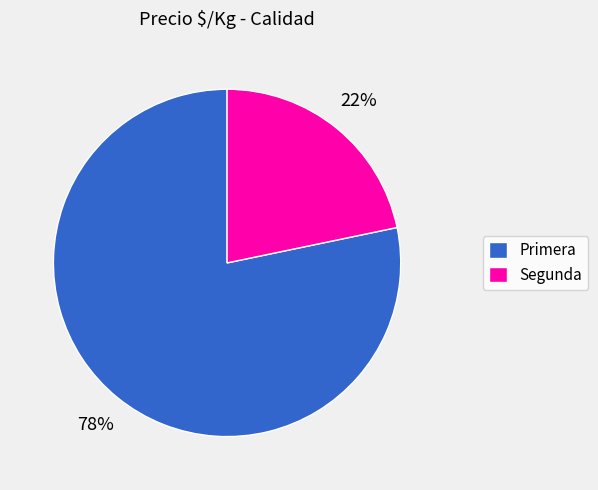

True or false: Primera accounts for 71% of the total.

False